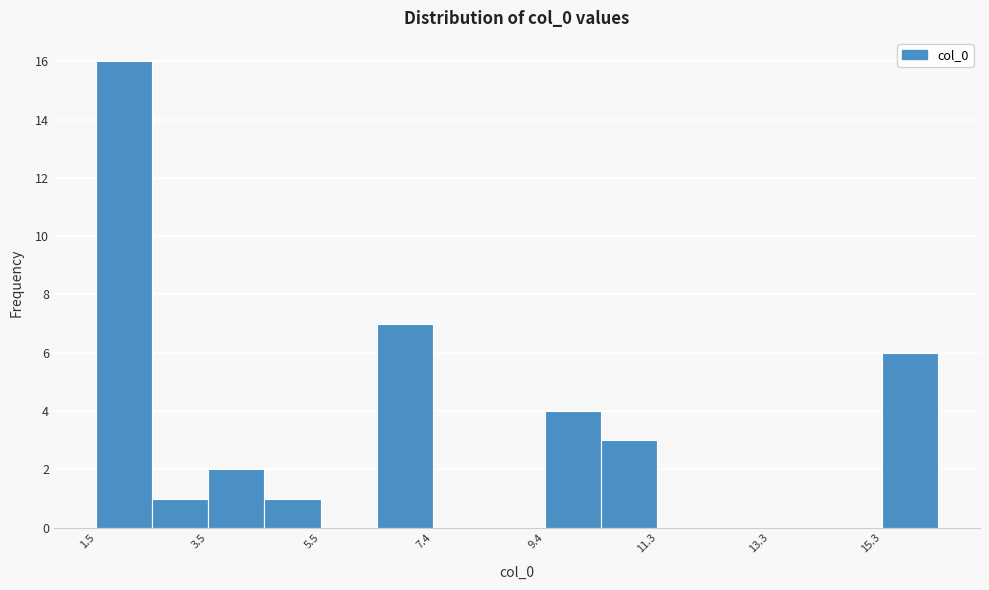

Reading left to right, list every bar in this chart as the range it spans on the x-axis followed by its height. Neither the bar edges nor the heights are printed on the chart, so give them approximately, as read against the axes.

1.6 to 2.6: 16
2.6 to 3.4: 1
3.4 to 4.4: 2
4.4 to 5.4: 1
5.4 to 6.4: 0
6.4 to 7.4: 7
7.4 to 8.4: 0
8.4 to 9.4: 0
9.4 to 10.4: 4
10.4 to 11.4: 3
11.4 to 12.4: 0
12.4 to 13.2: 0
13.2 to 14.2: 0
14.2 to 15.2: 0
15.2 to 16.2: 6